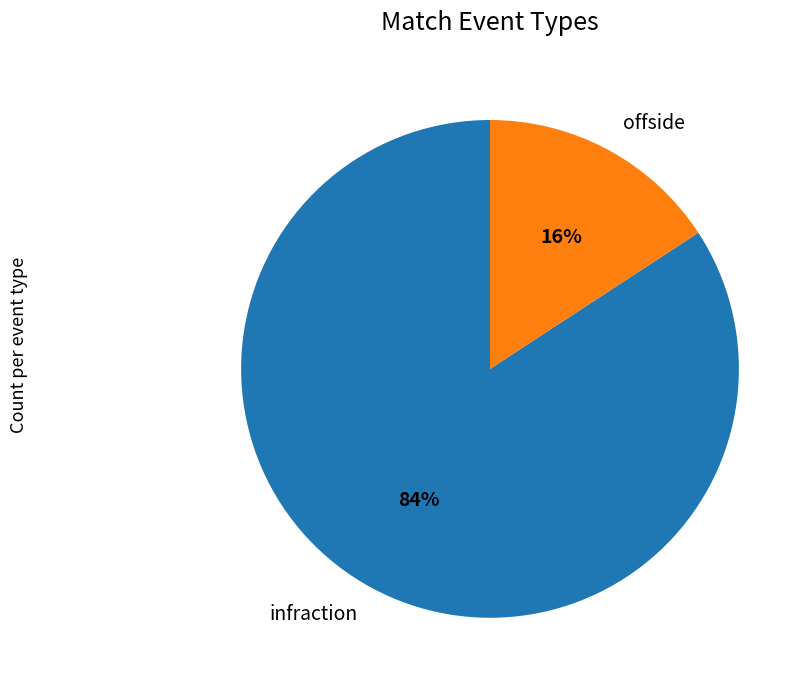

Do infraction and offside together represent more than half of the pie?

Yes